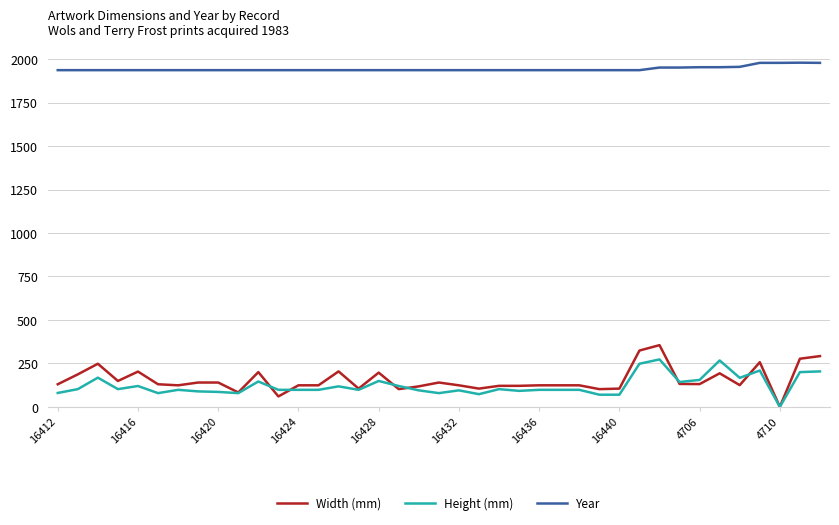

True or false: Width (mm) and Year cross at least once.

False